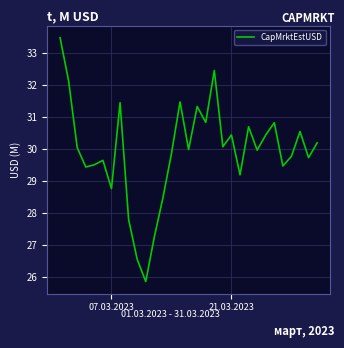

What is the maximum value shown in the chart?

33.5